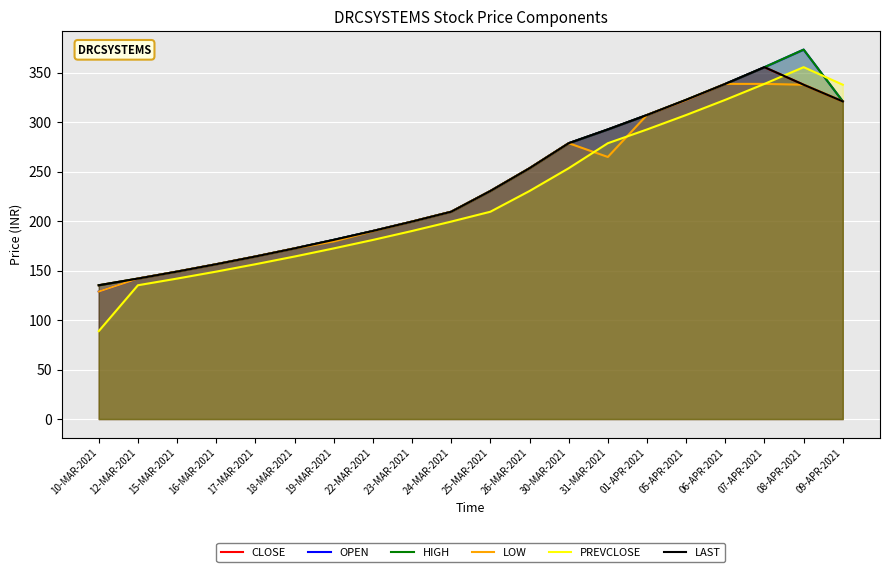

Does the chart display data point markers on the line(s)?

No